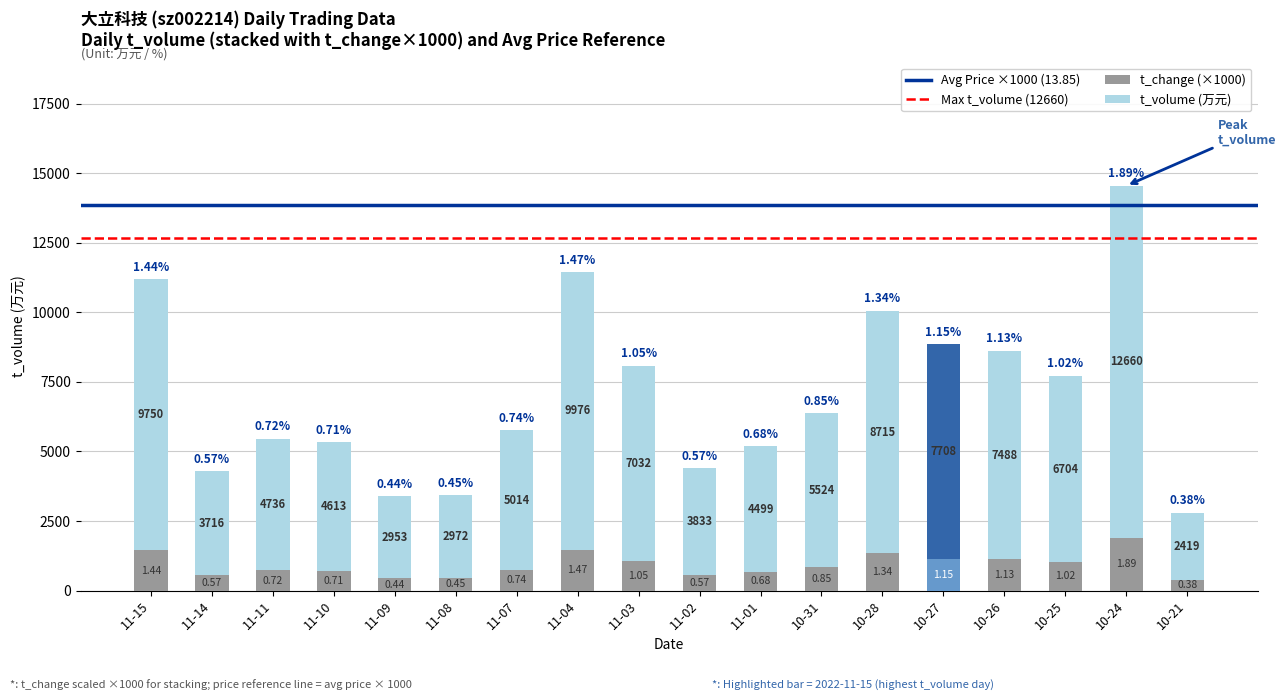

Are the bars horizontal?

No